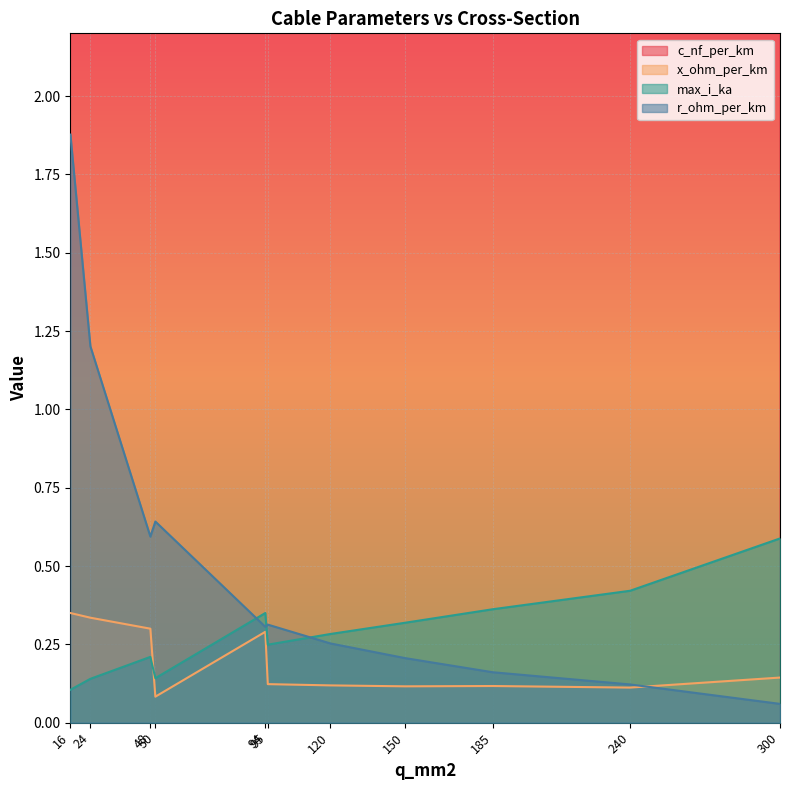

What are all the series names shown in the legend?

c_nf_per_km, x_ohm_per_km, max_i_ka, r_ohm_per_km